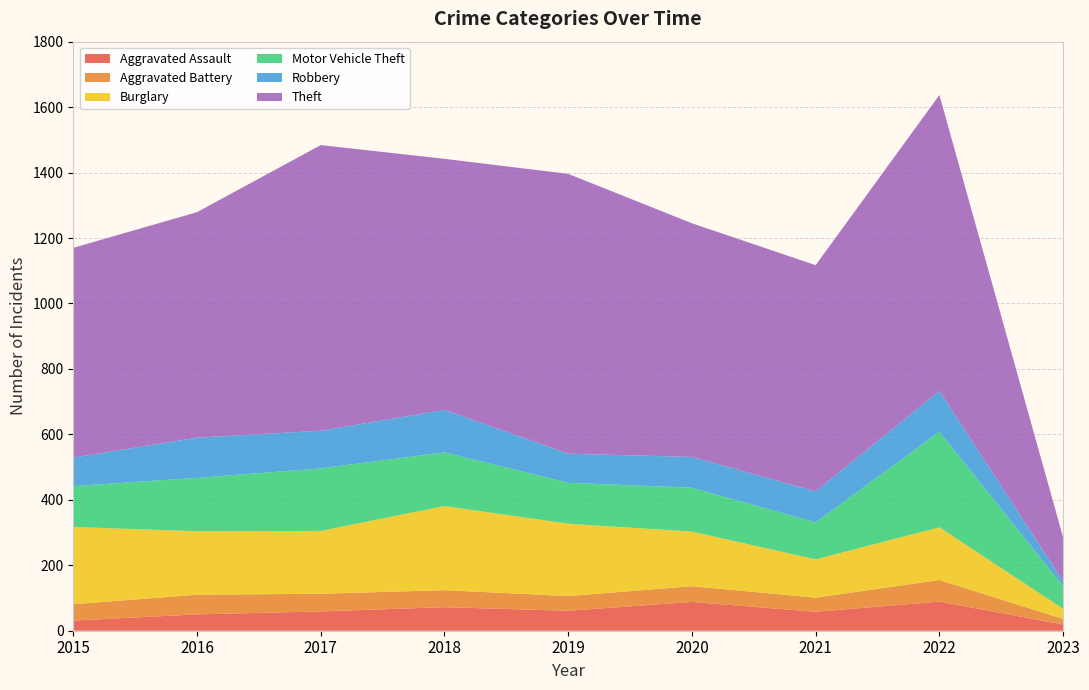

Reading right to left, extract all data points from this chart.

Aggravated Assault: 19	89	58	88	61	72	59	50	31
Aggravated Battery: 17	66	43	48	45	52	54	60	50
Burglary: 31	161	117	167	221	257	192	194	236
Motor Vehicle Theft: 69	292	113	134	125	164	191	163	125
Robbery: 15	125	95	94	89	130	115	123	87
Theft: 134	904	691	714	855	767	873	689	641